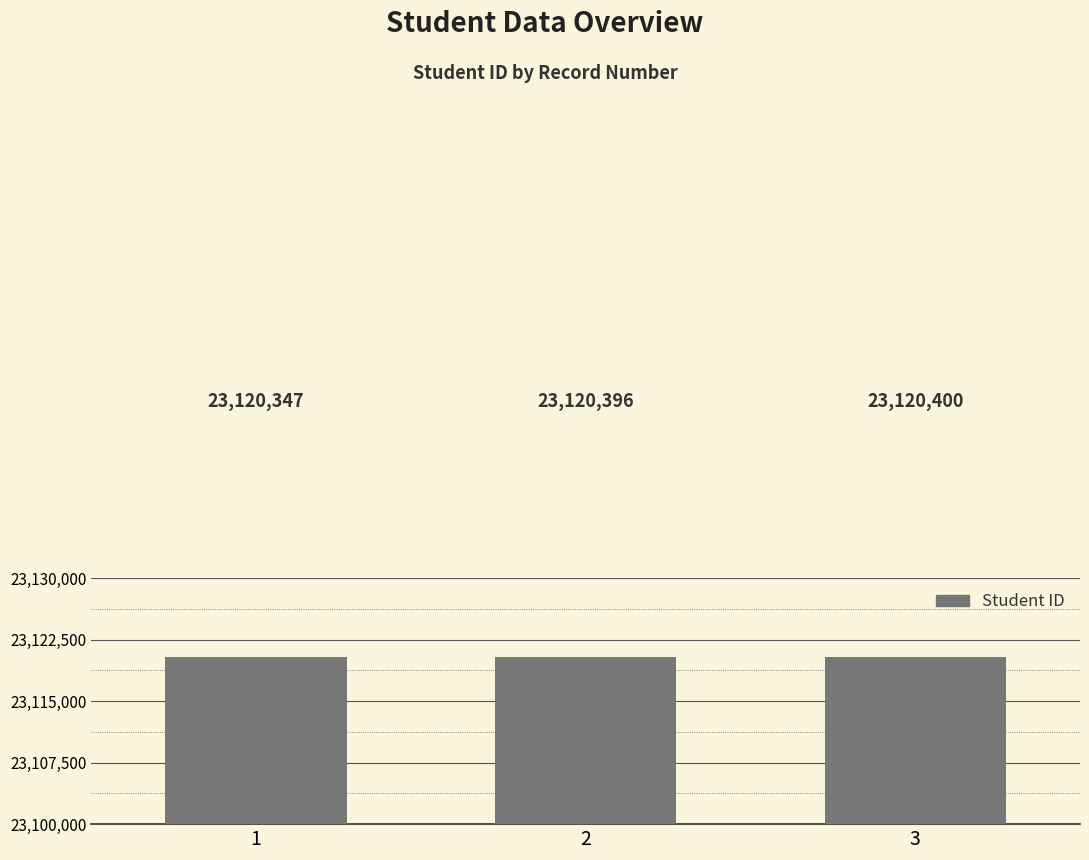

How many values are below 23120396?

1